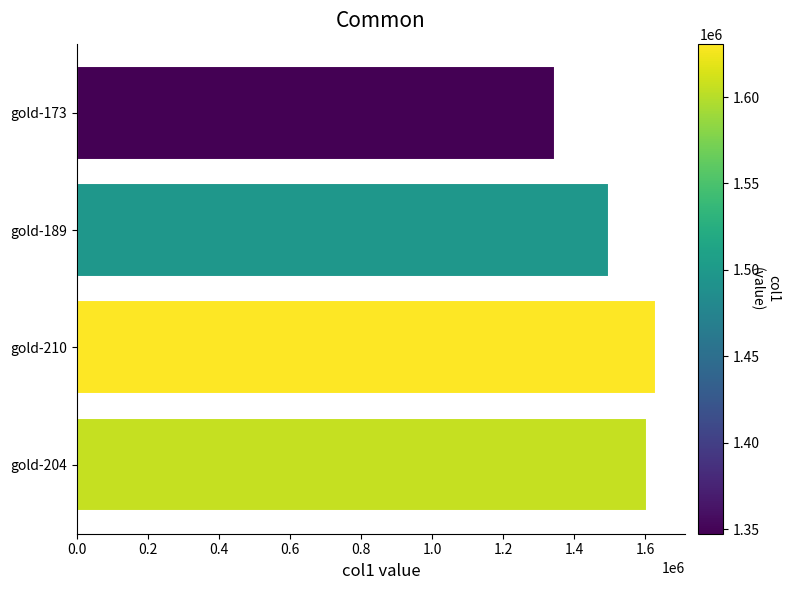

Count the number of data series in this chart.

1